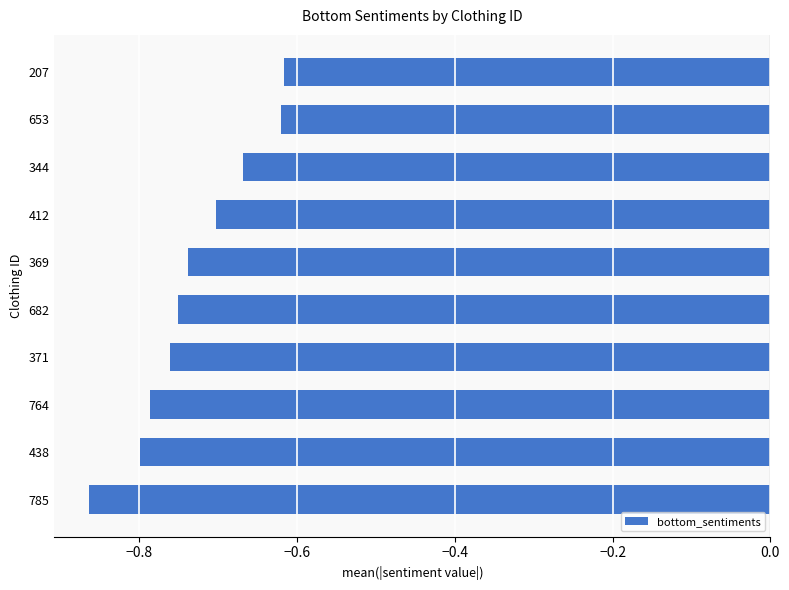

Is it true that the value at 785 is -1.1?

False